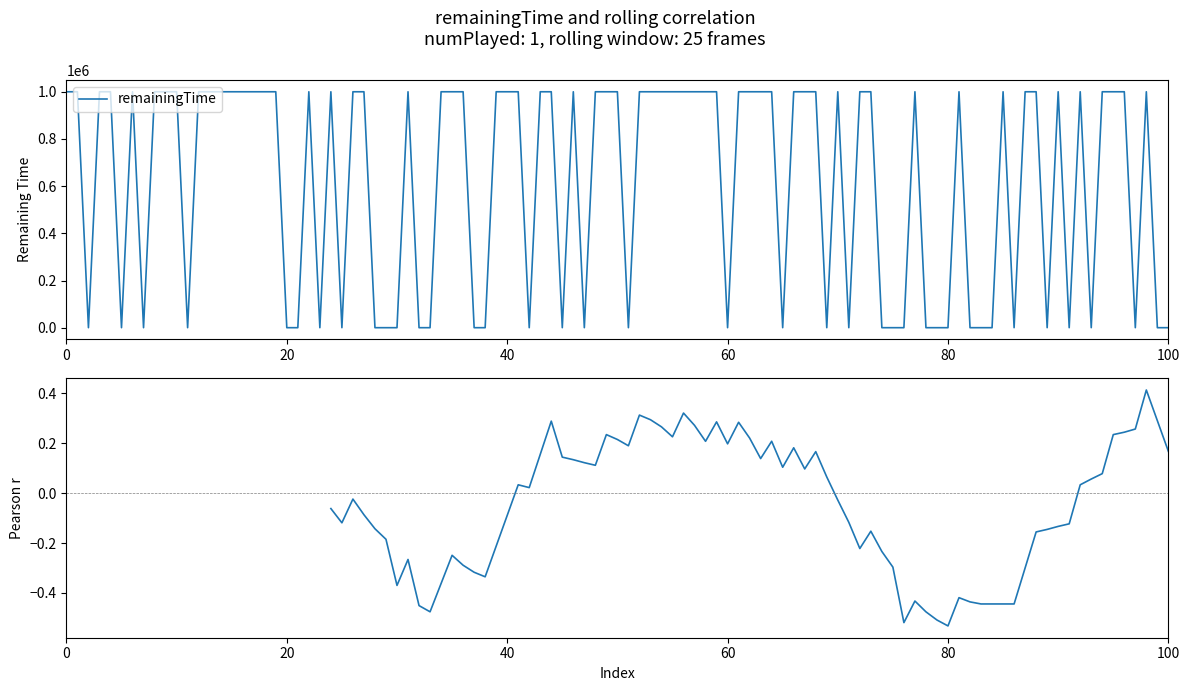

What is the highest value of the remainingTime series?

999990